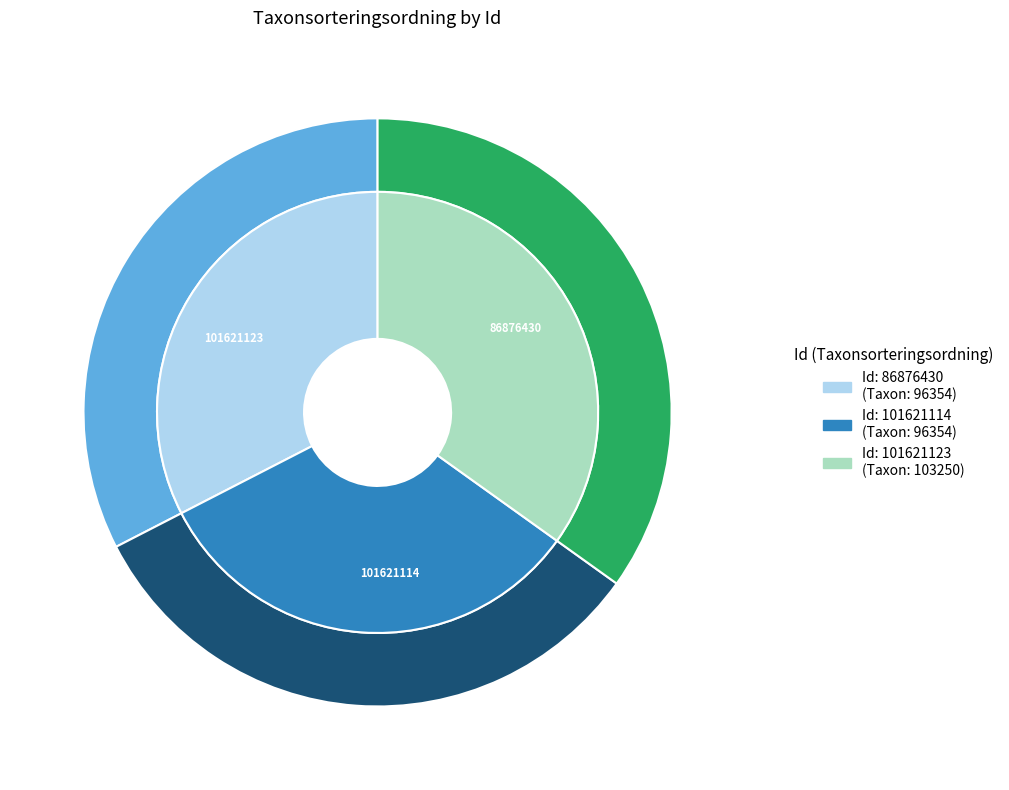

To the nearest percent, what percentage of the pie is 101621114?

33%